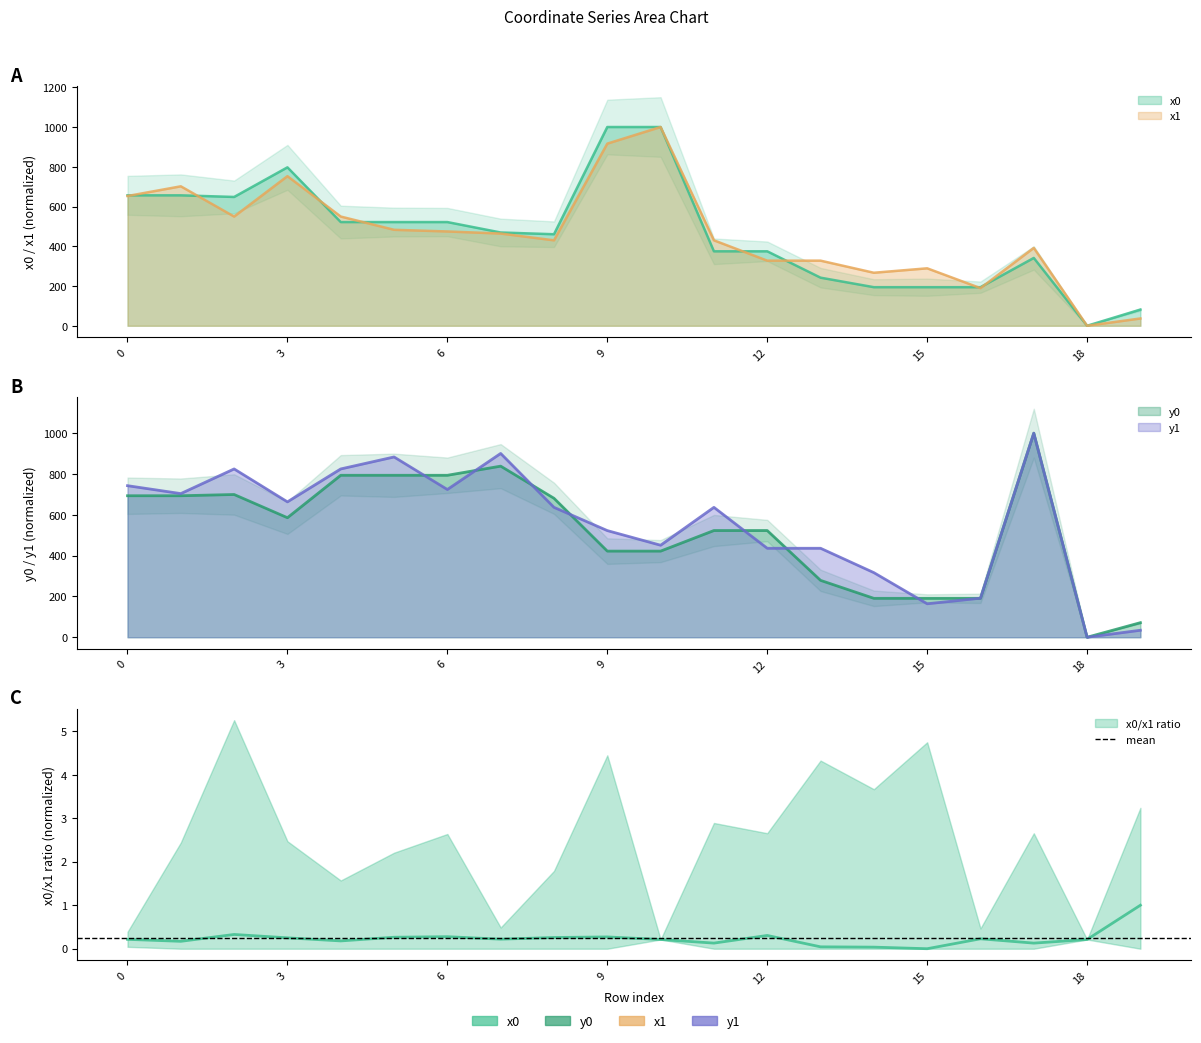

What is the approximate value of x0 at 3?

797.1